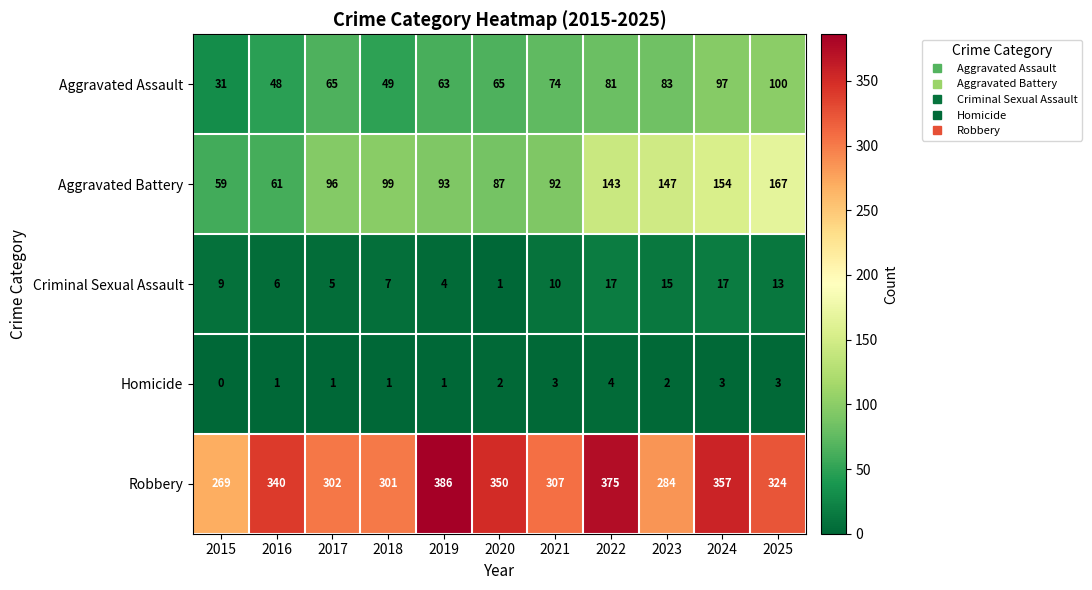

The value of Criminal Sexual Assault at 2015 is 9. True or false?

True